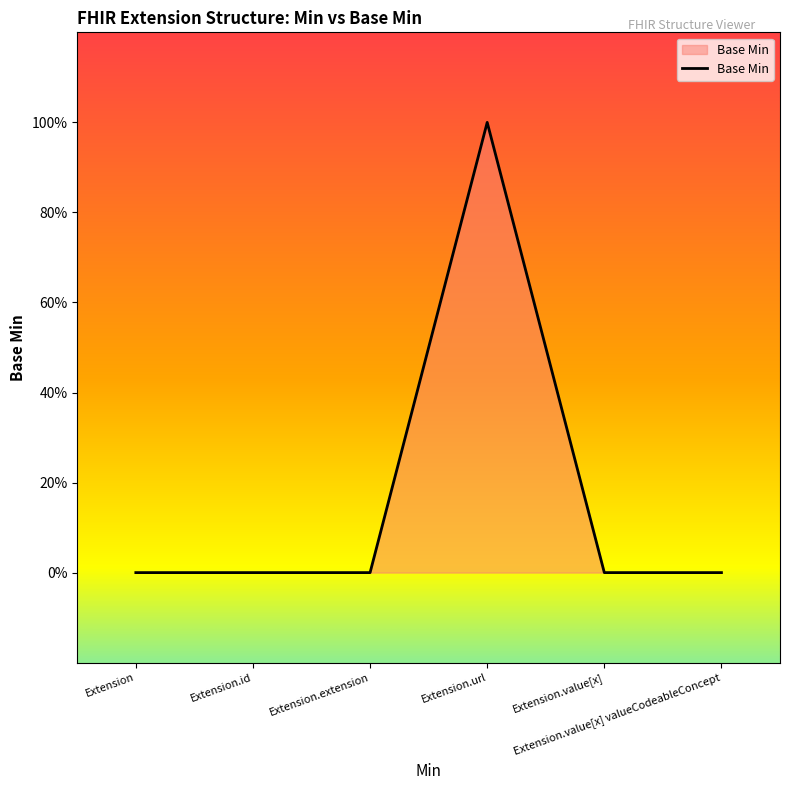

Does the chart have visible grid lines?

No